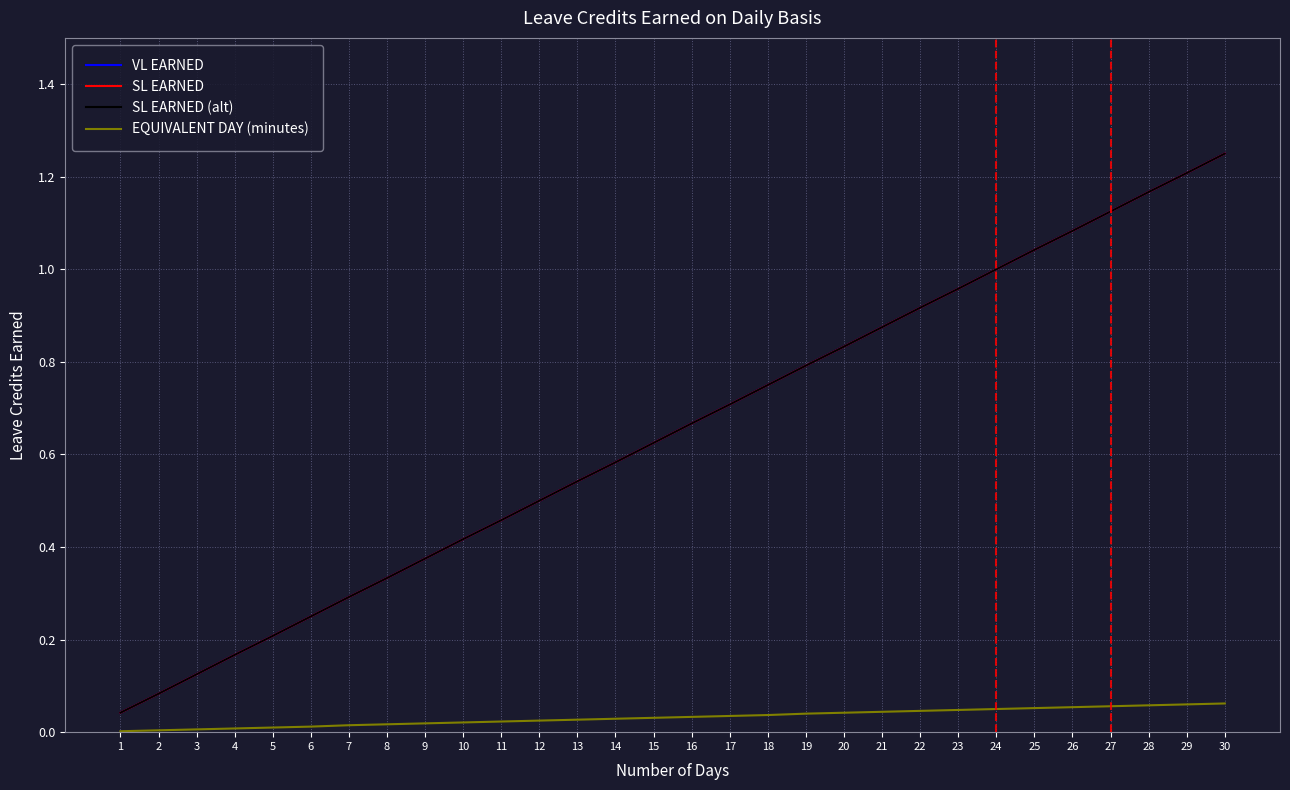

Does the chart display data point markers on the line(s)?

No